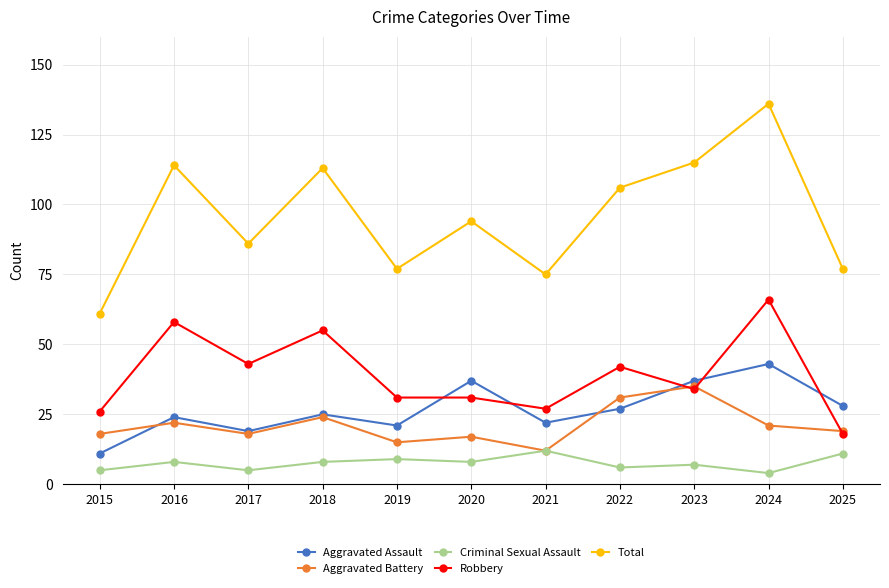

At which category does the chart reach its peak across all series?

2024